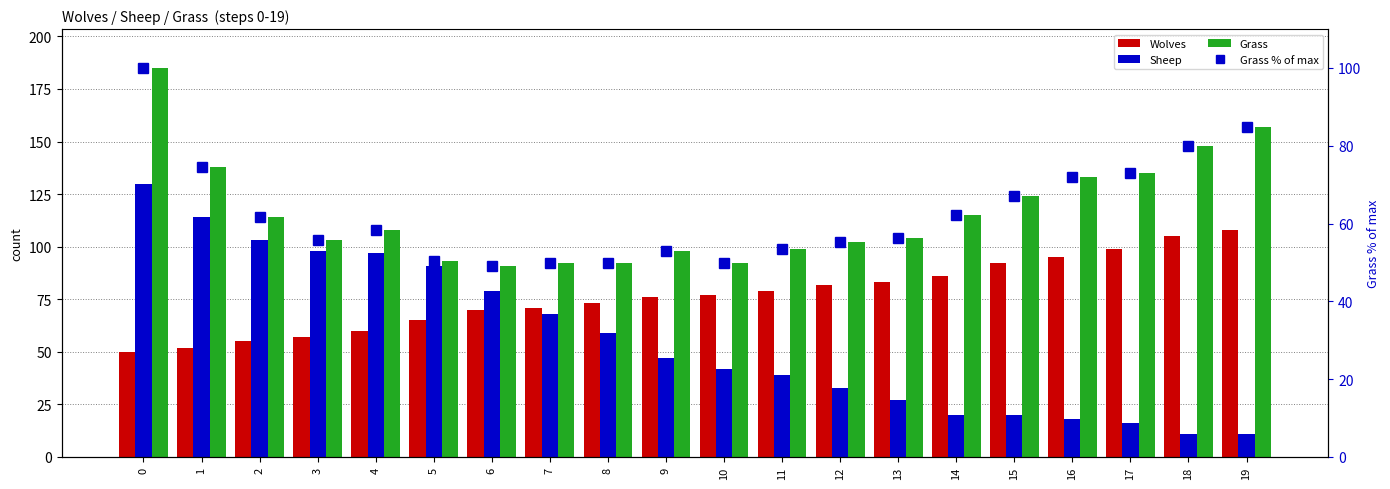

Where is Sheep nearest to the value 70?

7